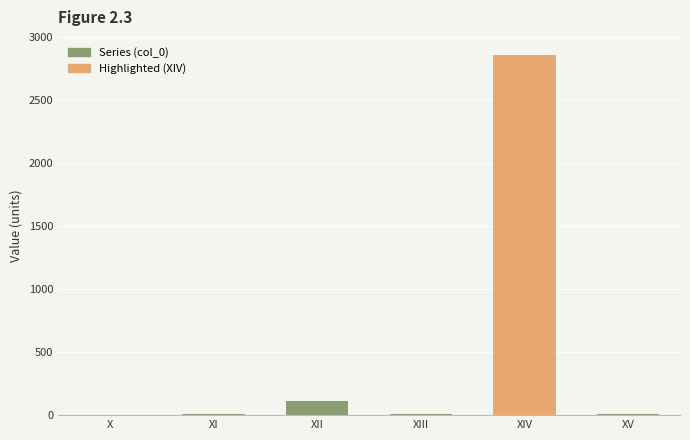

How many series are shown in this chart?

1